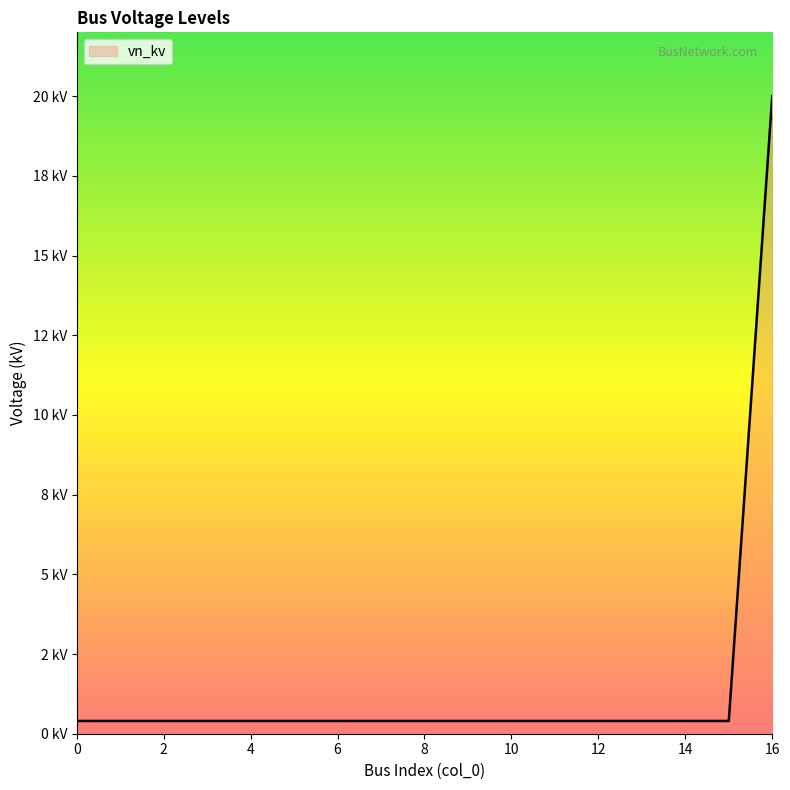

Does the chart display data point markers on the line(s)?

No